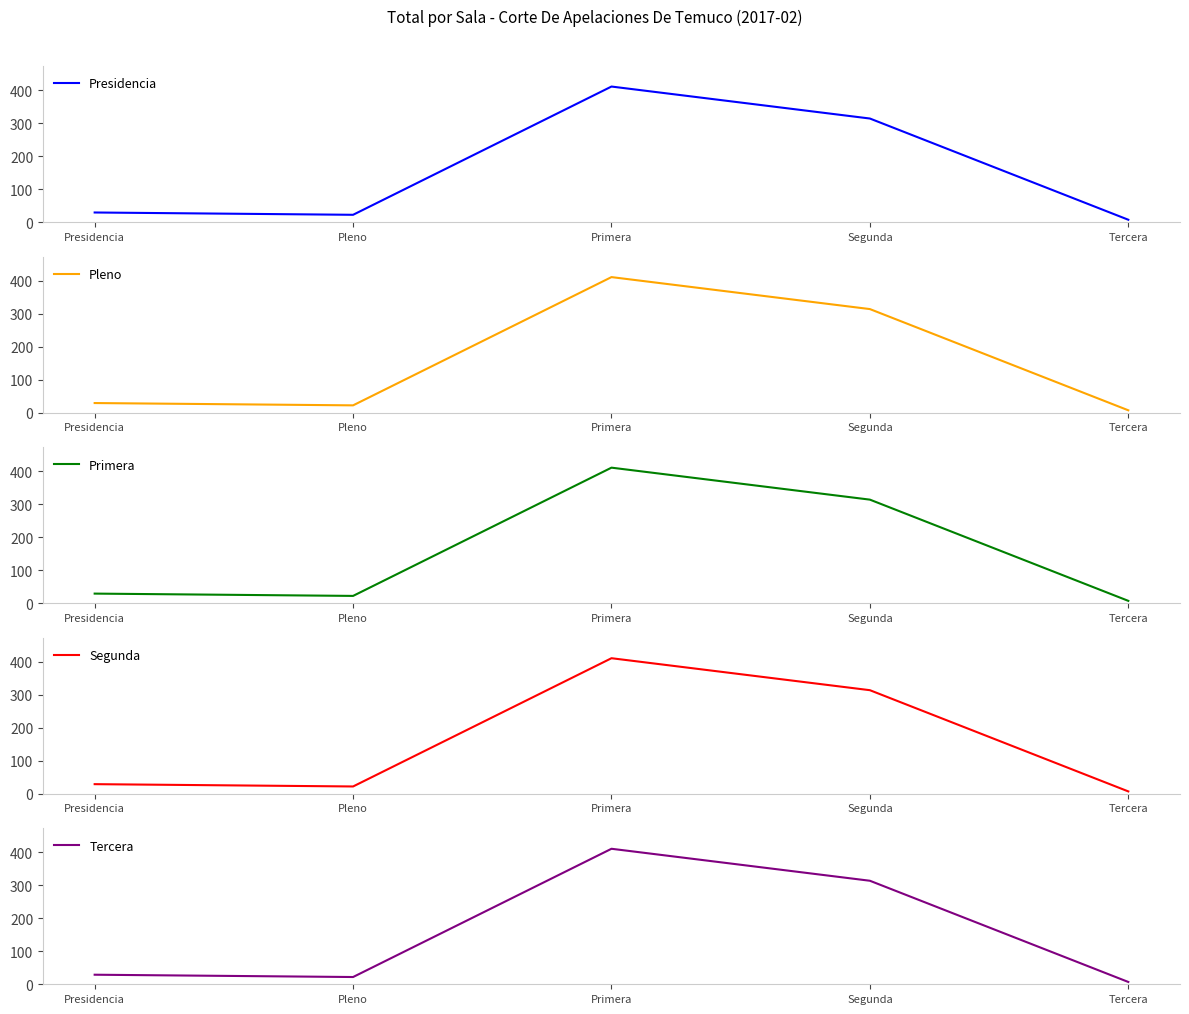

Is the value of Pleno at Pleno greater than the value of Segunda at Segunda?

No